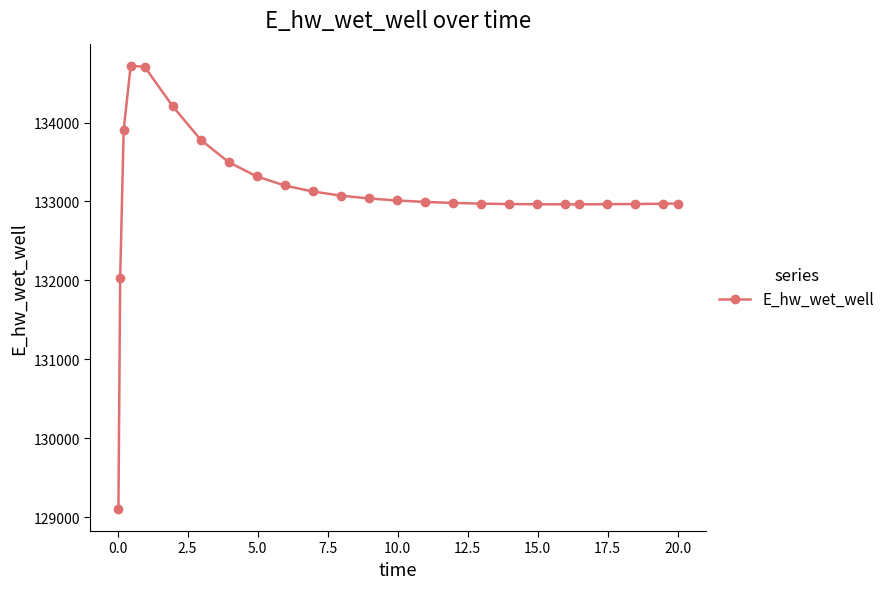

True or false: the data has more than 0 interior local peaks.

True